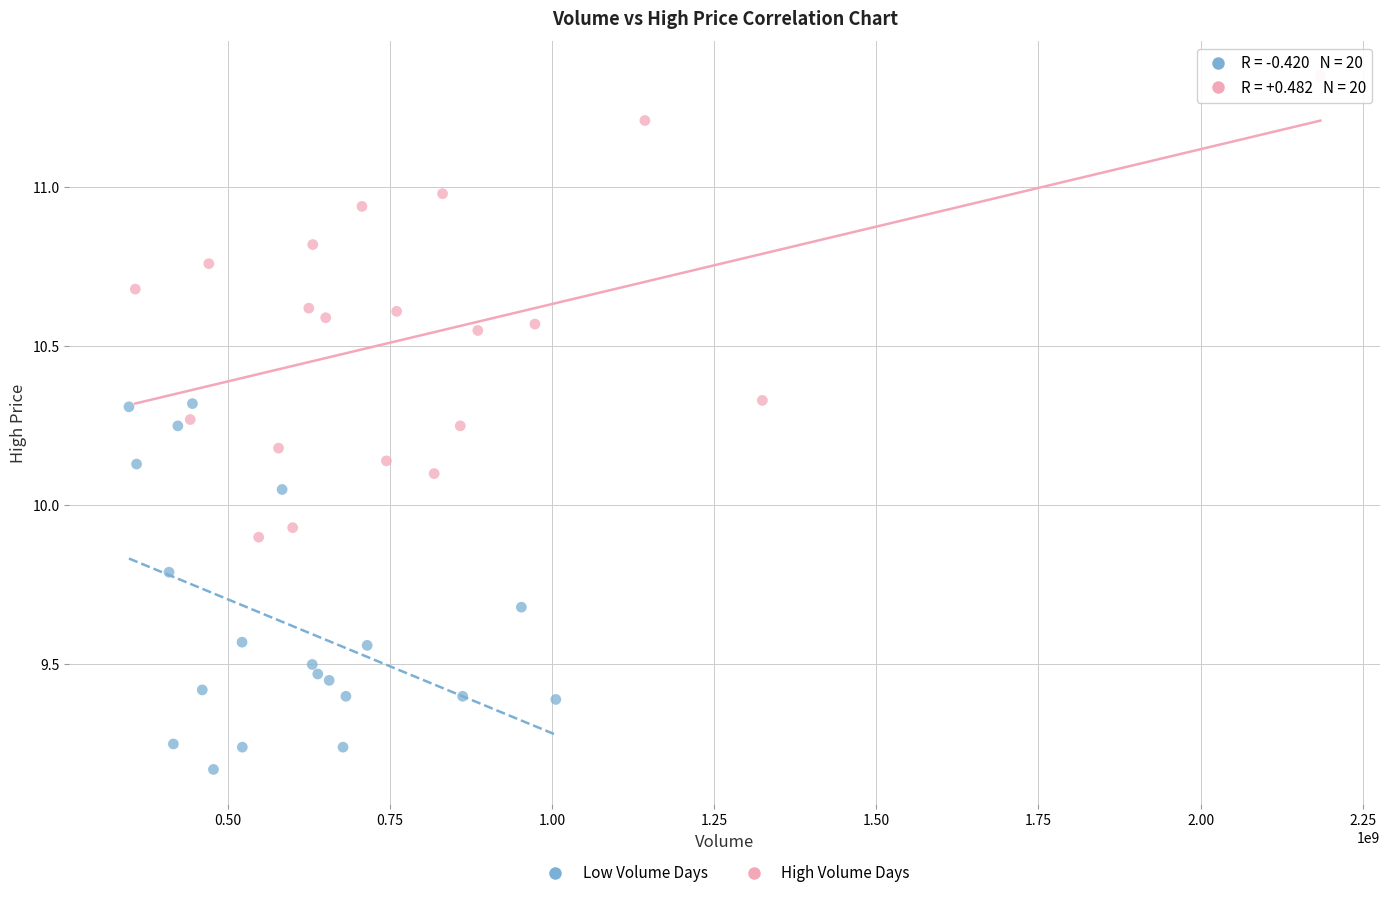

Which series contains the lowest Y value?

Low Volume Days